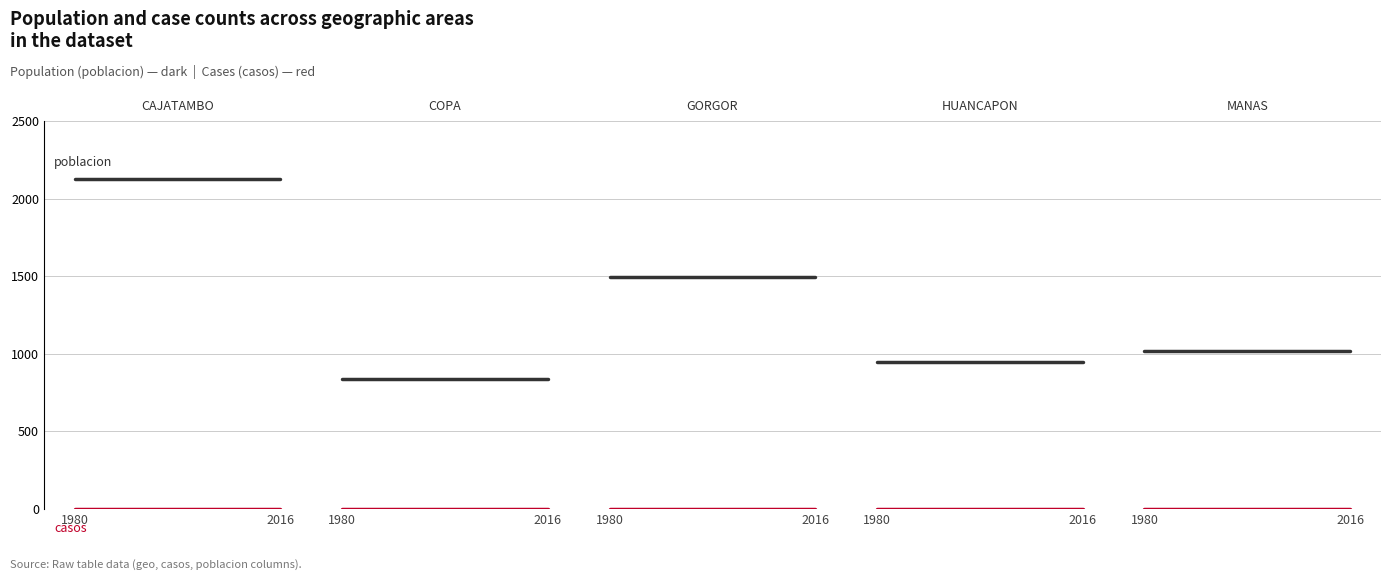

Which series has the largest total across all categories?

poblacion